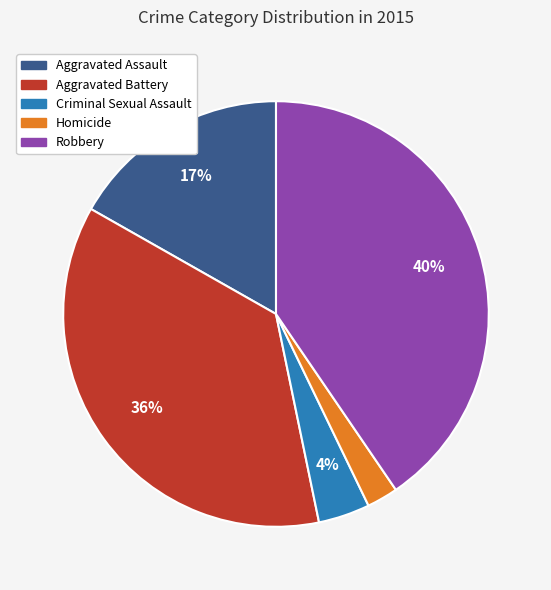

The Criminal Sexual Assault slice represents 16% of the pie. True or false?

False